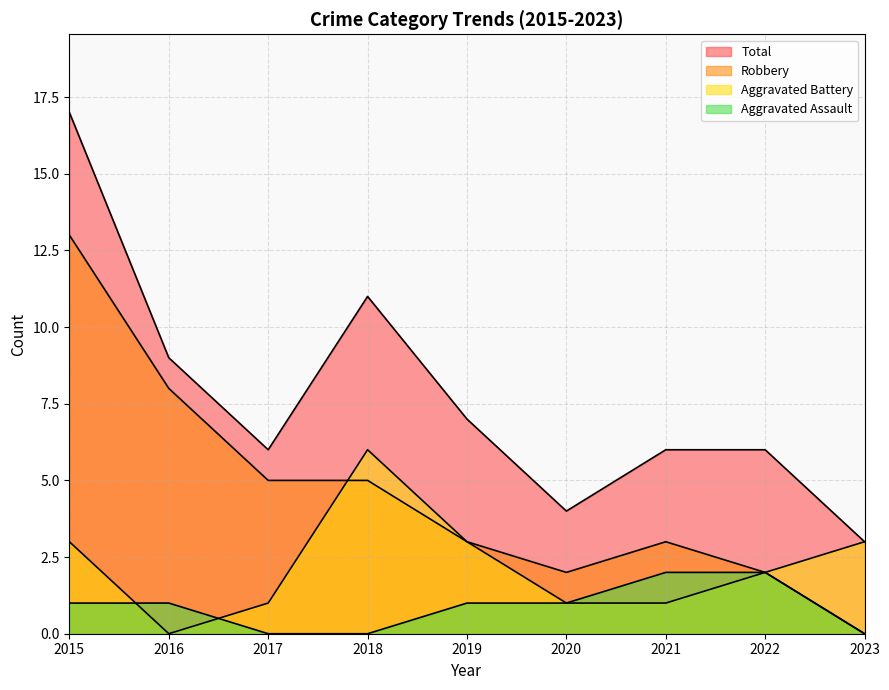

Between 2015 and 2019, which series saw the biggest shift?

Robbery